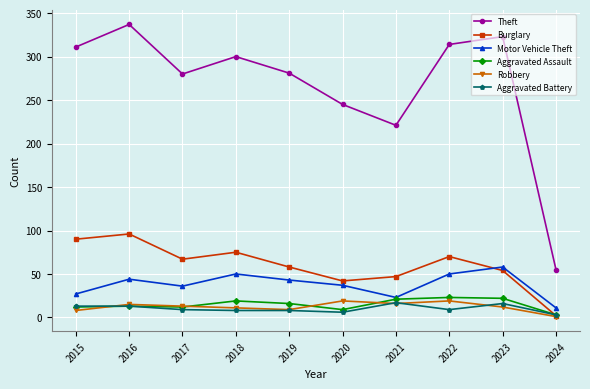

Where is the first local minimum for Burglary?

2017